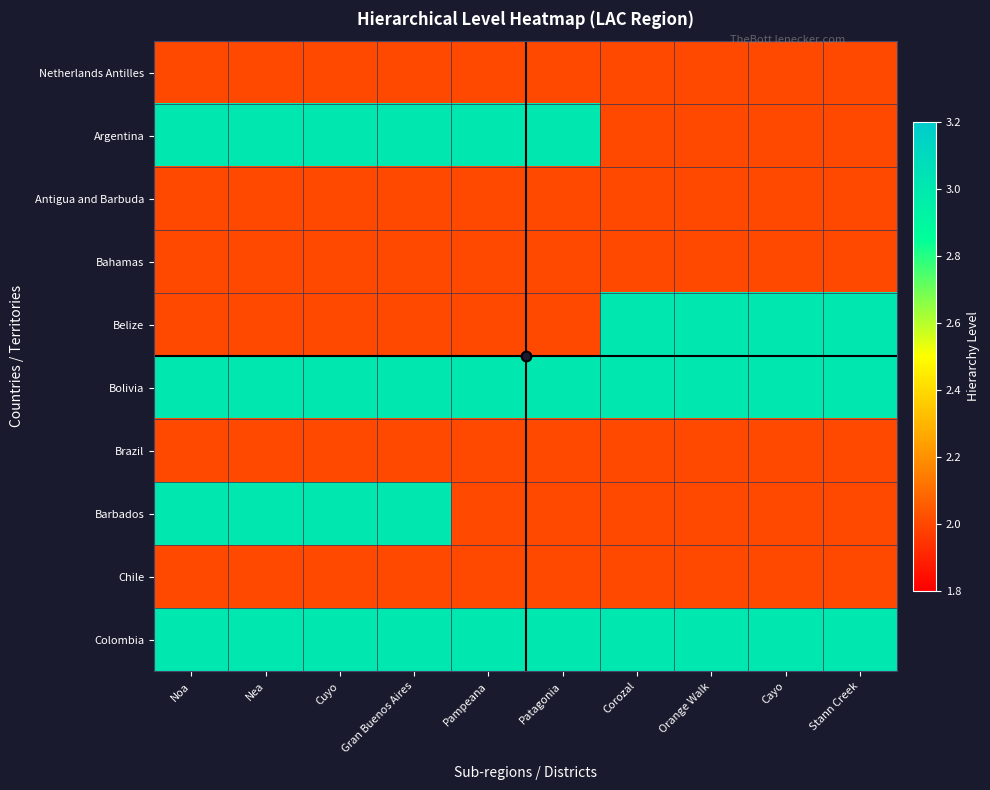

What is the difference between the highest and lowest values at Patagonia?

1